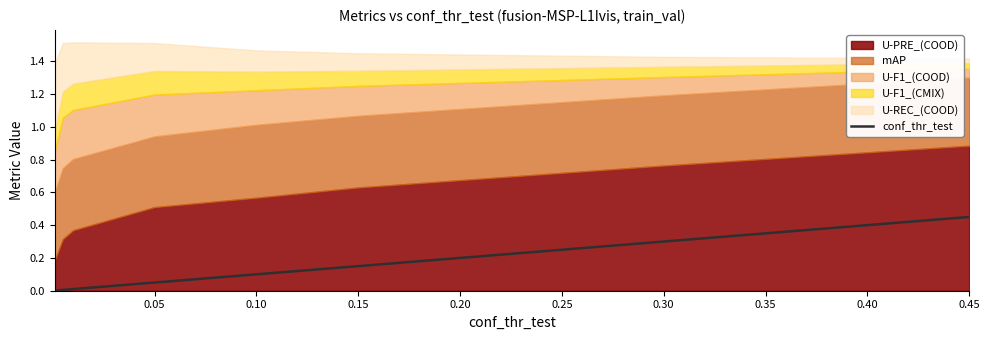

The value of conf_thr_test at 0.45 is 0.2. True or false?

False